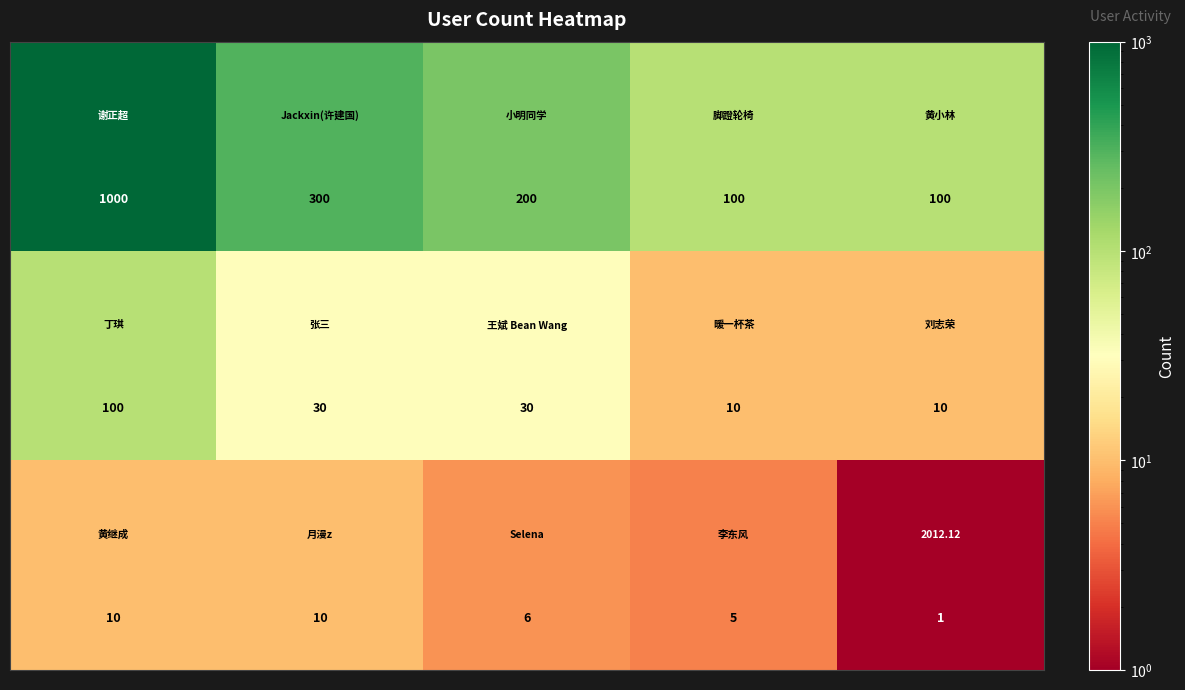

At how many categories does at least one series exceed 53?

5